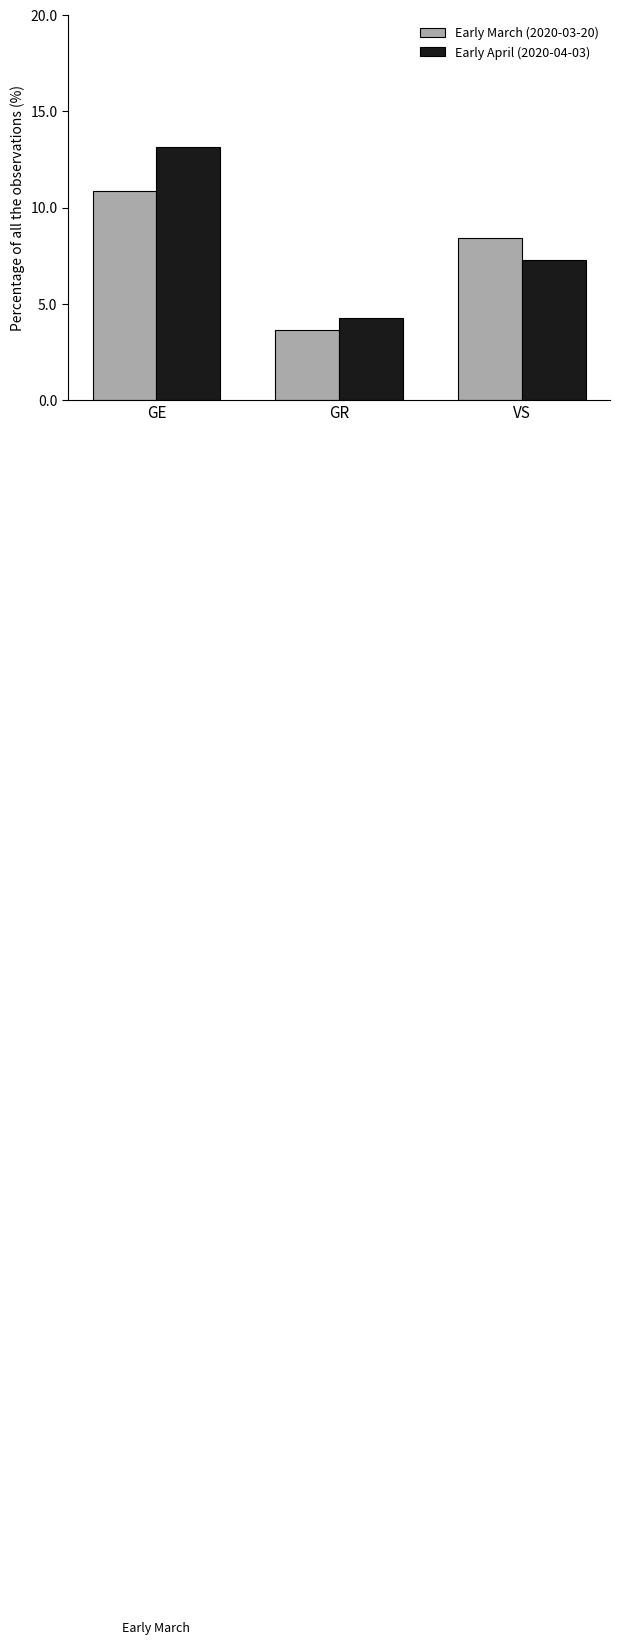

At which category is the sum across all series the highest?

GE